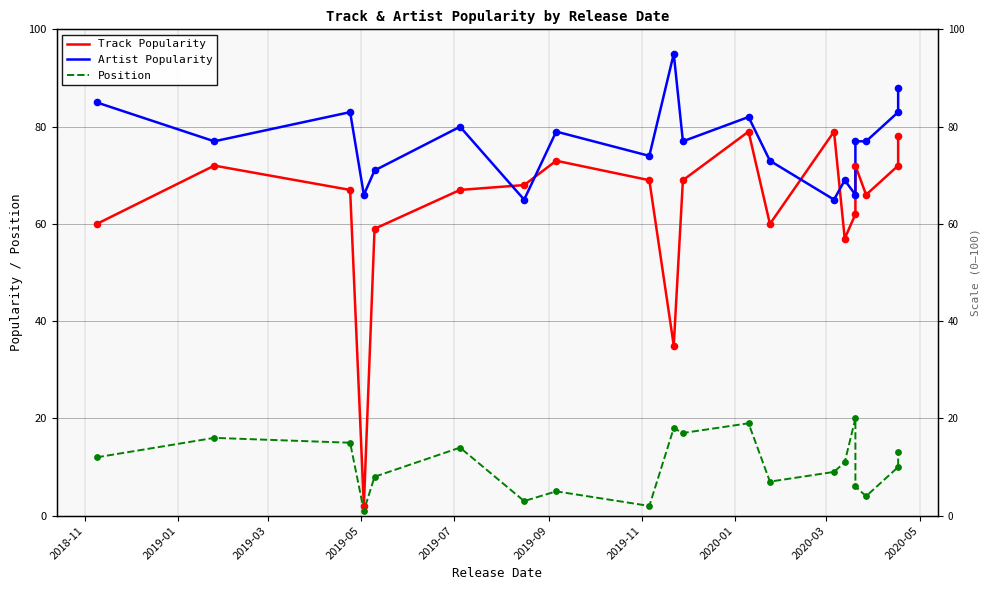

Which series reaches the maximum Y coordinate?

Artist Popularity